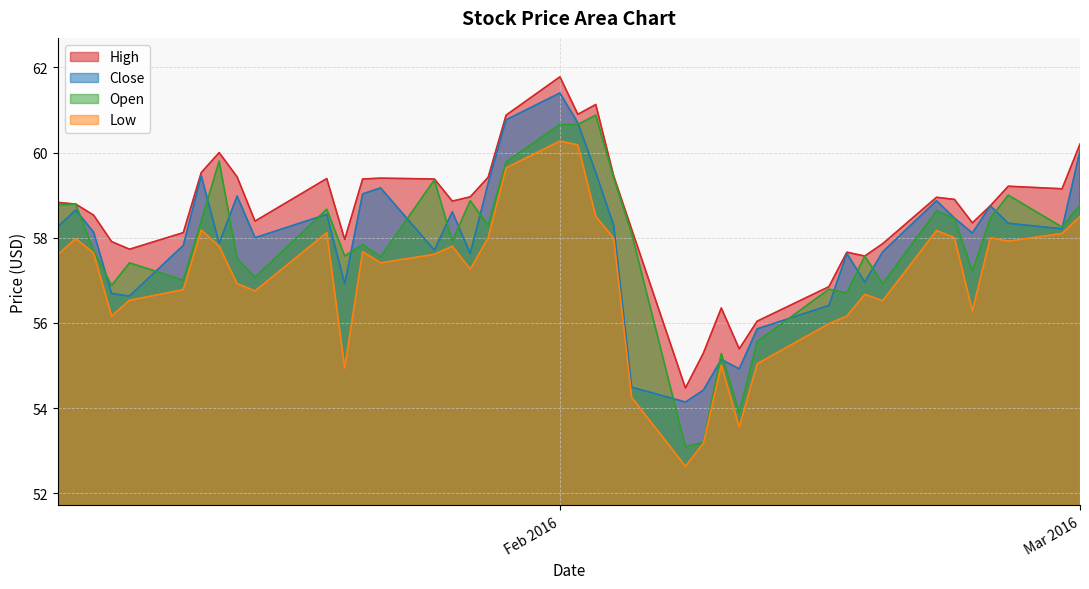

How many series are shown in this chart?

4